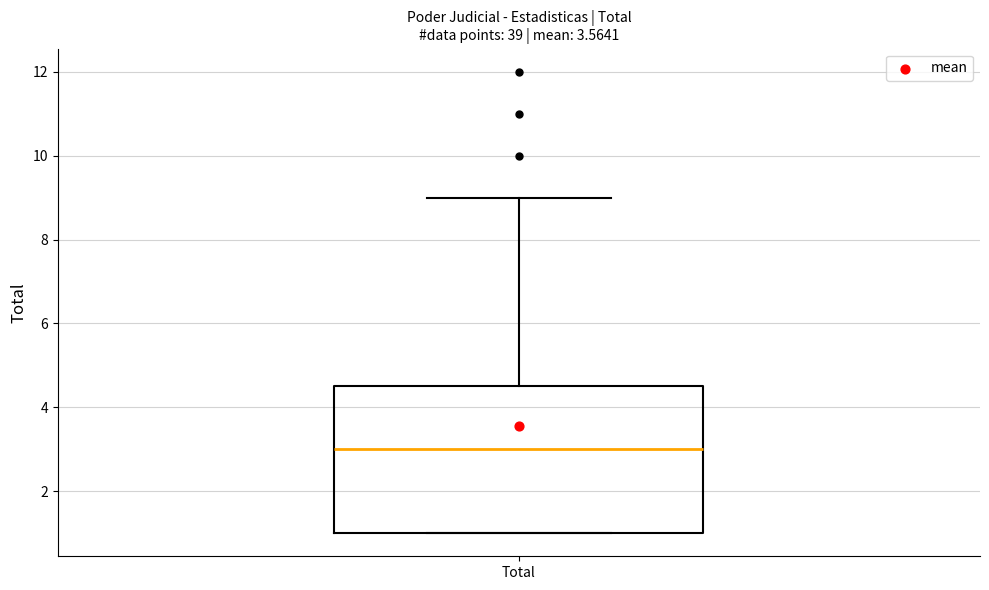

Where does the upper whisker of the box for Total end on the y-axis? The values are not printed on the chart, so give them approximately, as read against the axis.

9.0